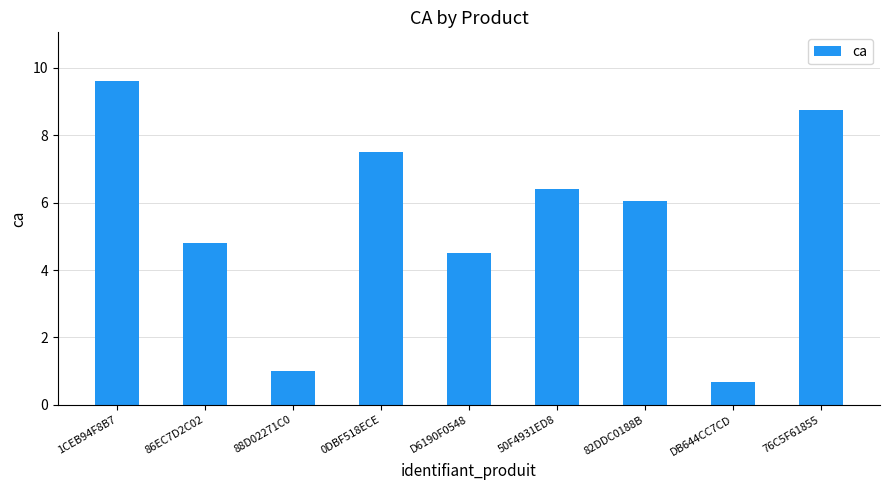

True or false: the data shows 5.0 at 1CEB94F8B7.

False